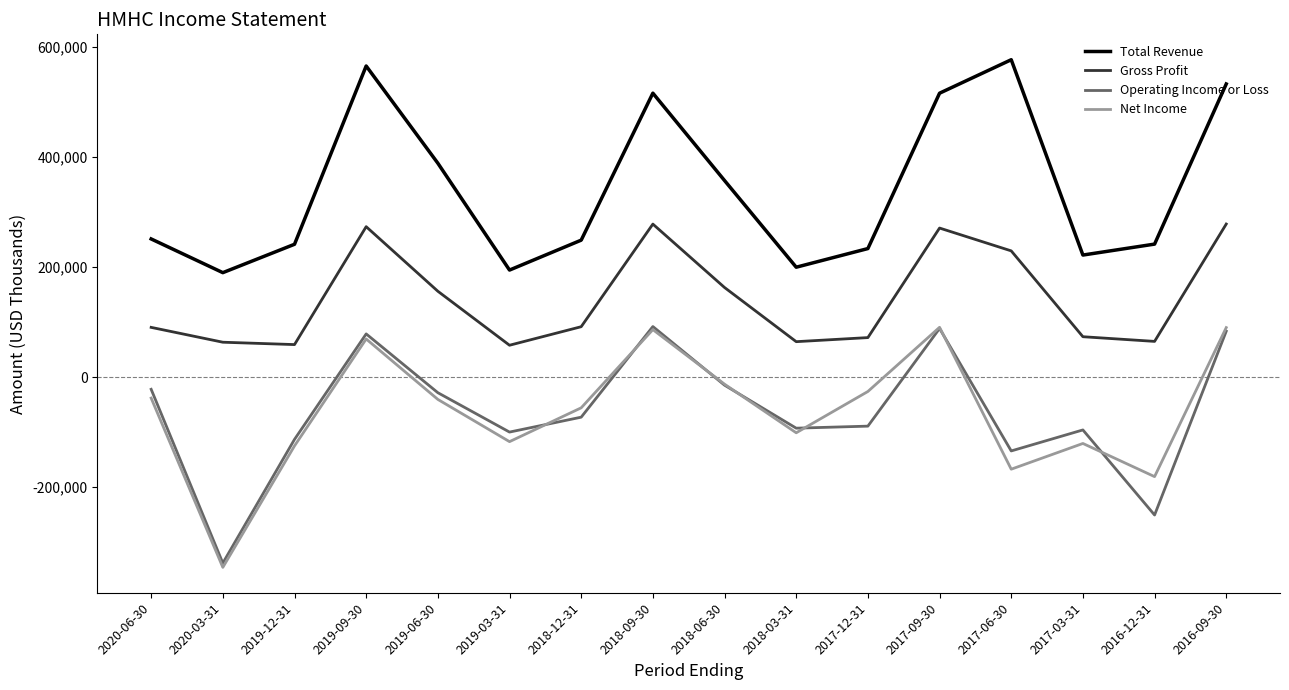

How many values in Net Income are below zero?

12